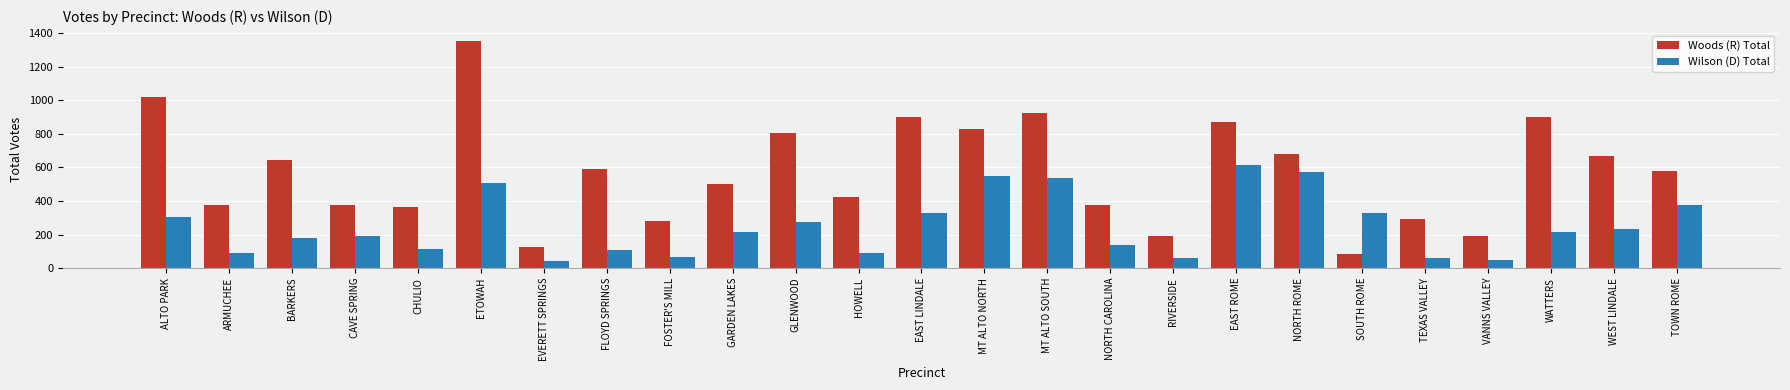

What is the difference between the maximum and minimum values in the Wilson (D) Total series?

575